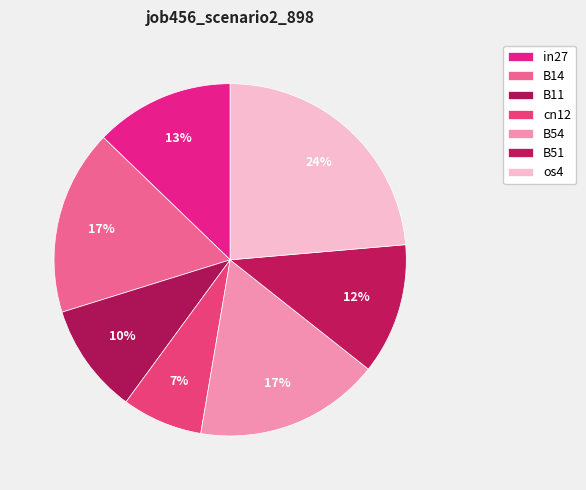

To the nearest percent, what percentage of the pie is cn12?

7%